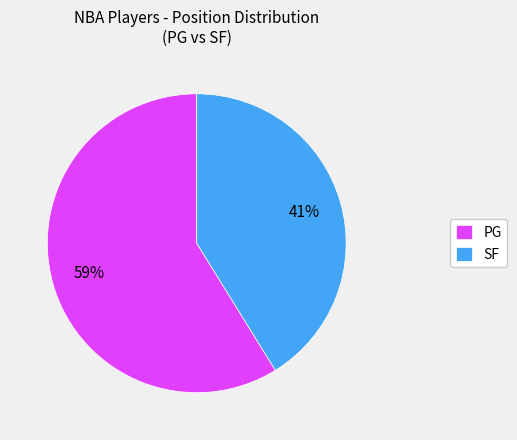

To the nearest percent, what portion does SF represent?

41%